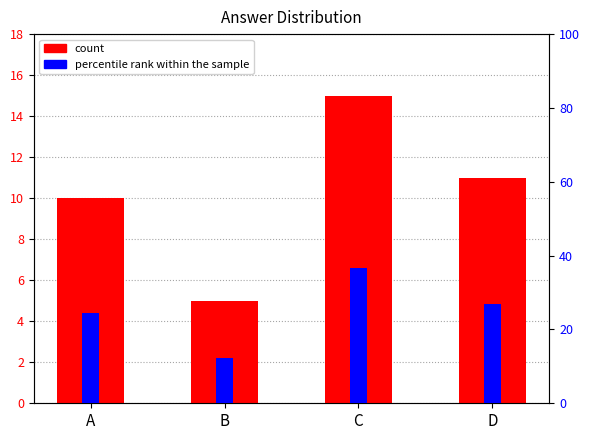

Which series has the largest total across all categories?

percentile rank within the sample